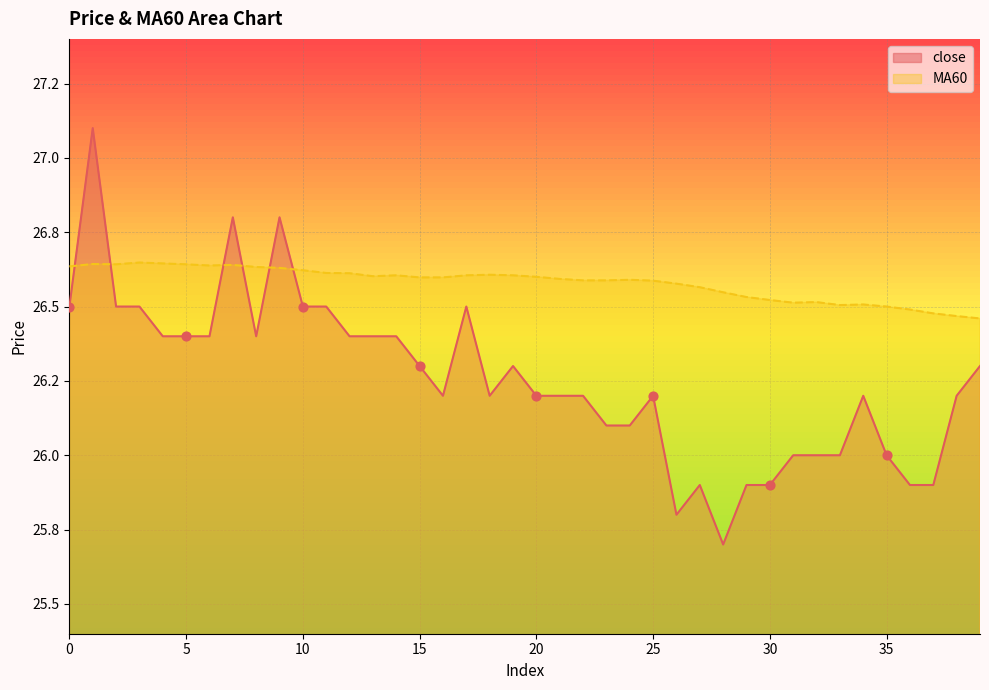

Which series reaches the minimum Y coordinate?

close